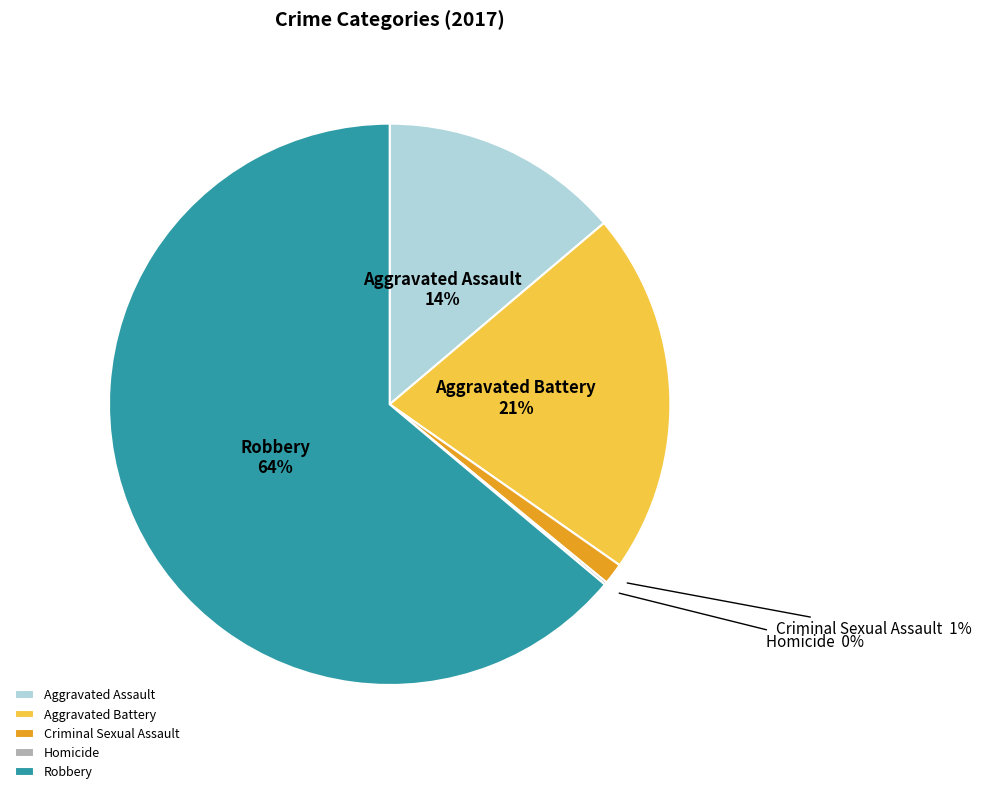

To the nearest percent, what portion does Aggravated Assault represent?

14%